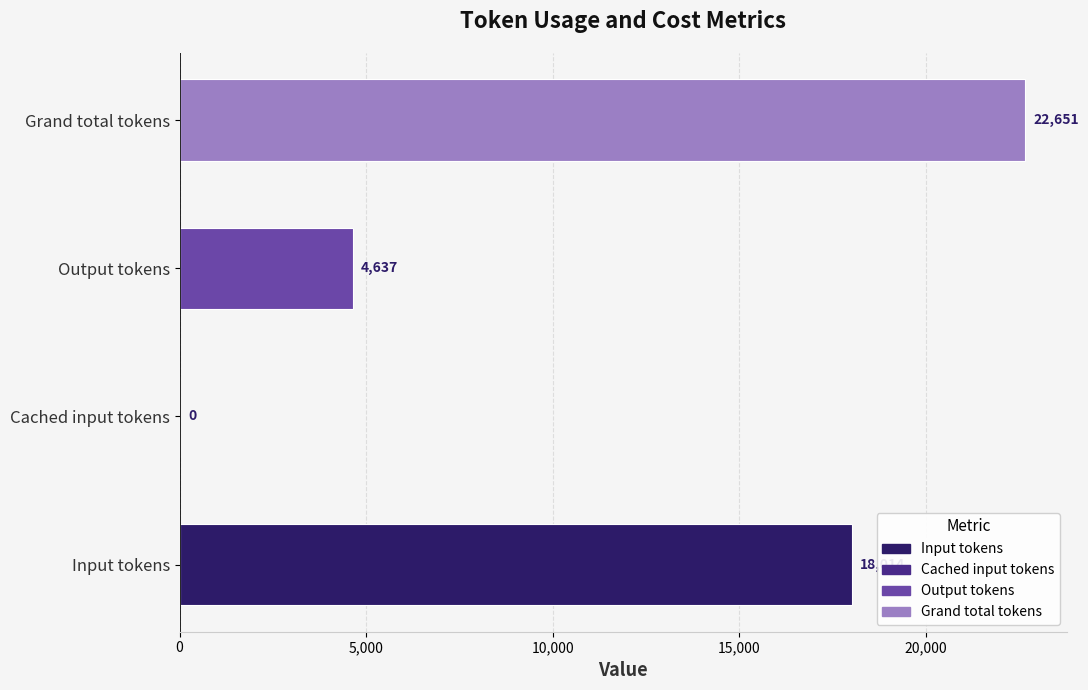

What is the greatest value displayed?

22651